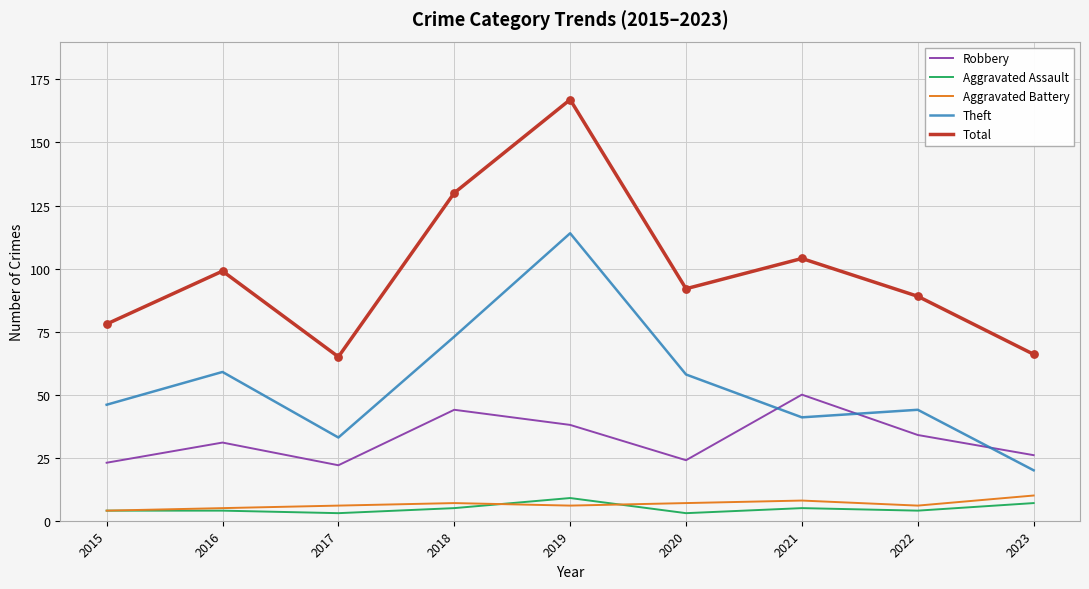

At how many categories does at least one series exceed 43?

9